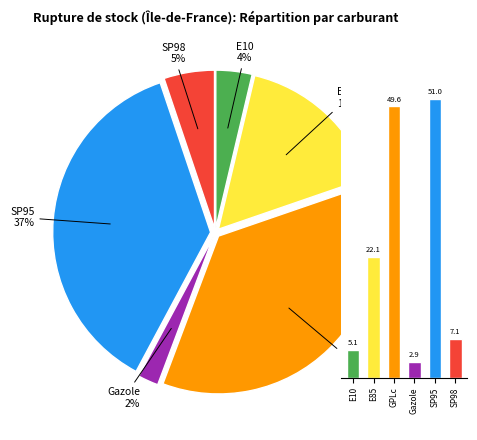

To the nearest percent, what percentage of the pie is SP95?

37%